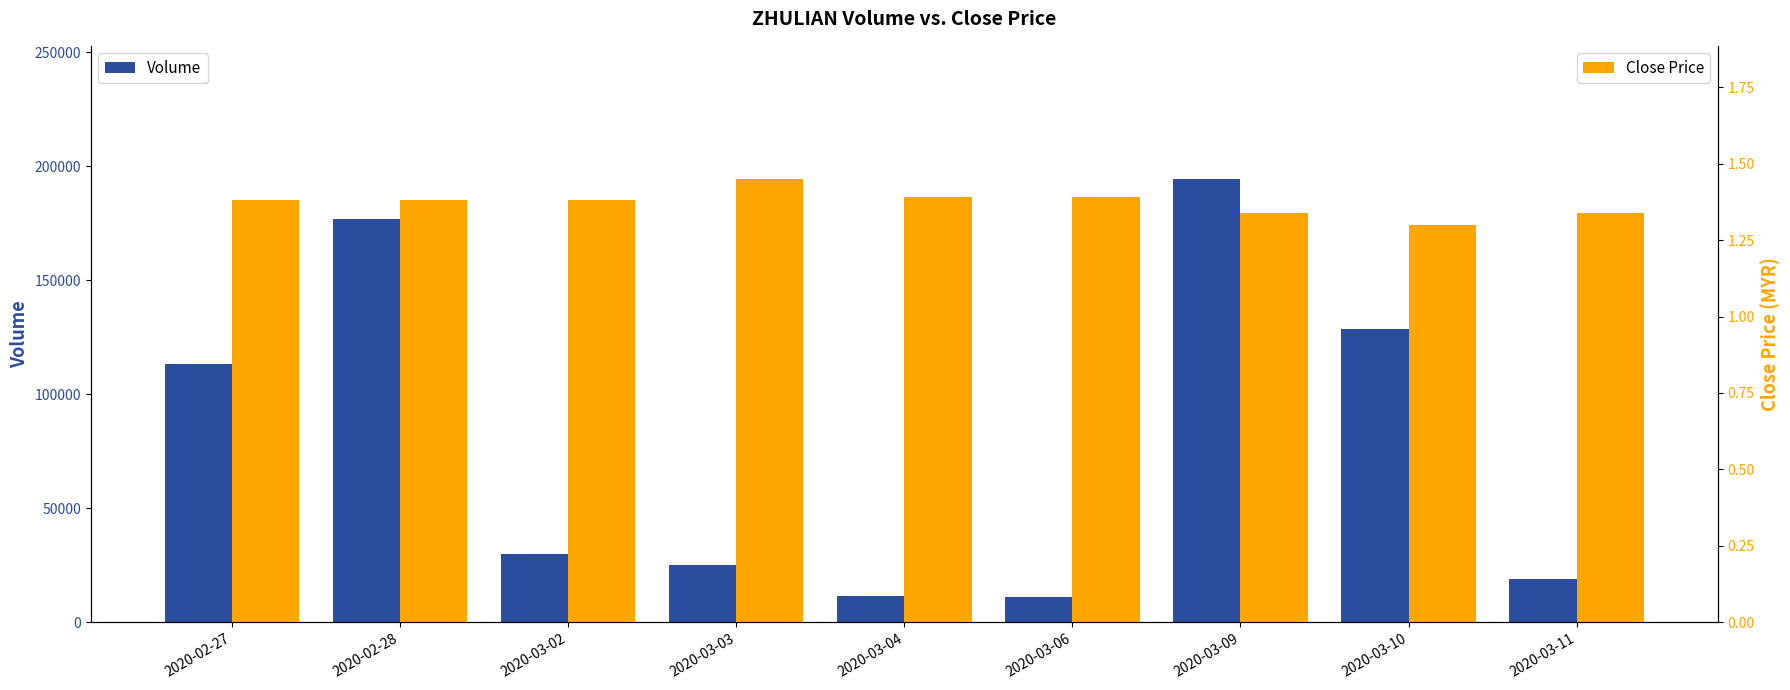

What is the greatest value displayed?

194400.0